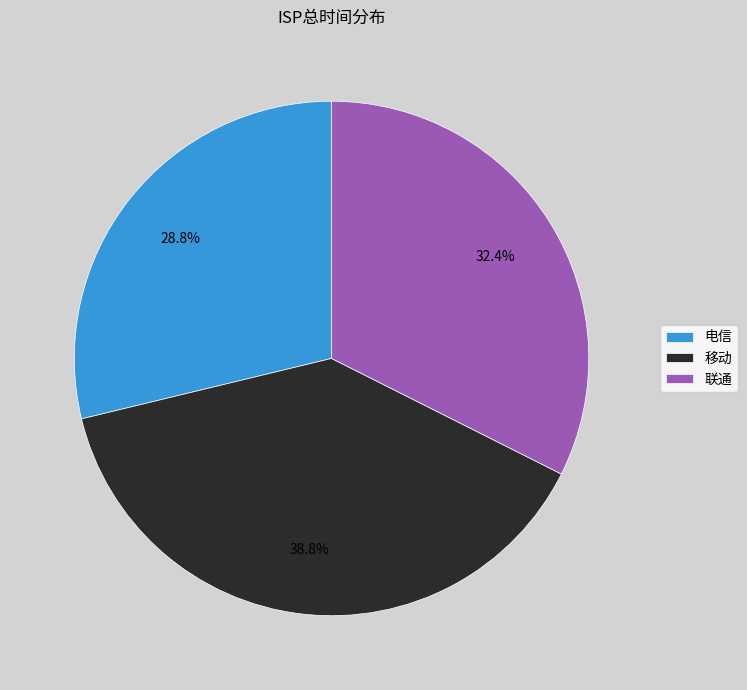

To the nearest percent, what is the difference between the 联通 and 电信 slice percentages?

4%